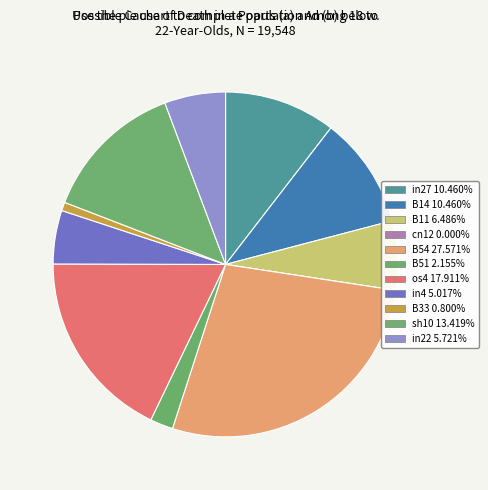

Between B11 and cn12, which is larger?

B11